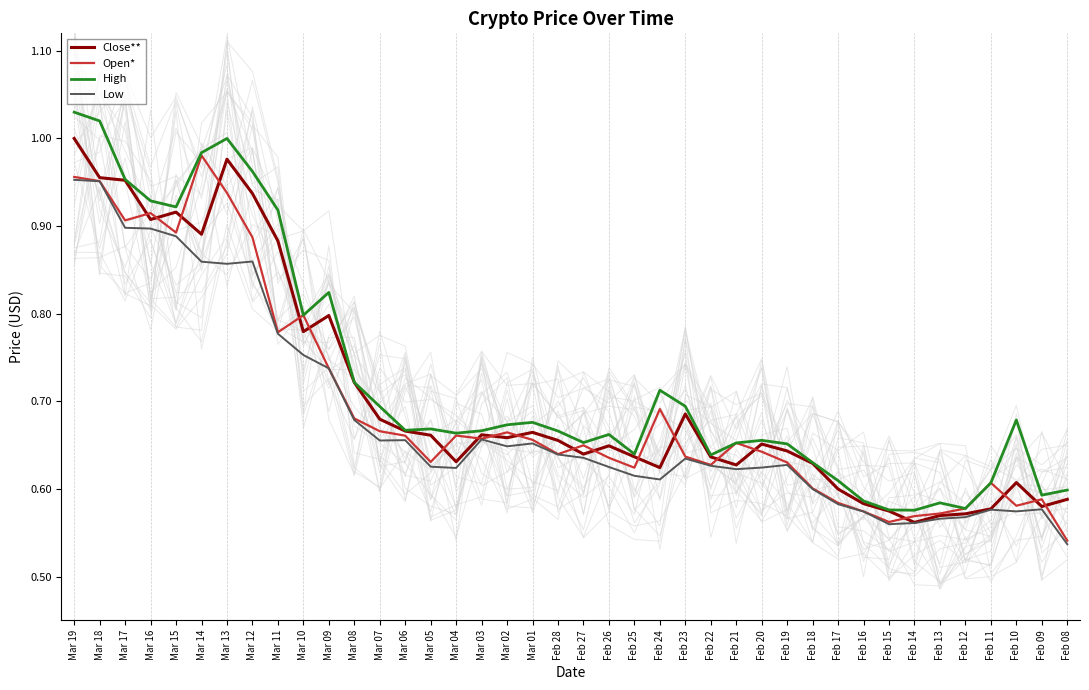

How many interior local valleys does the High series have?

10